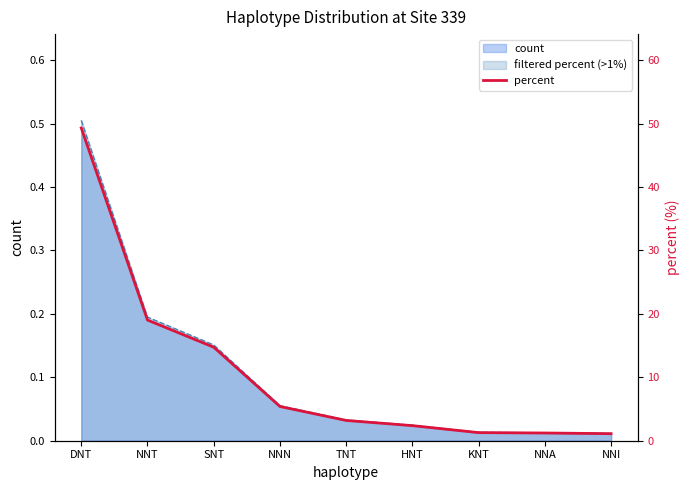

List the labels in order of value, largest first.

DNT, NNT, SNT, NNN, TNT, HNT, KNT, NNA, NNI